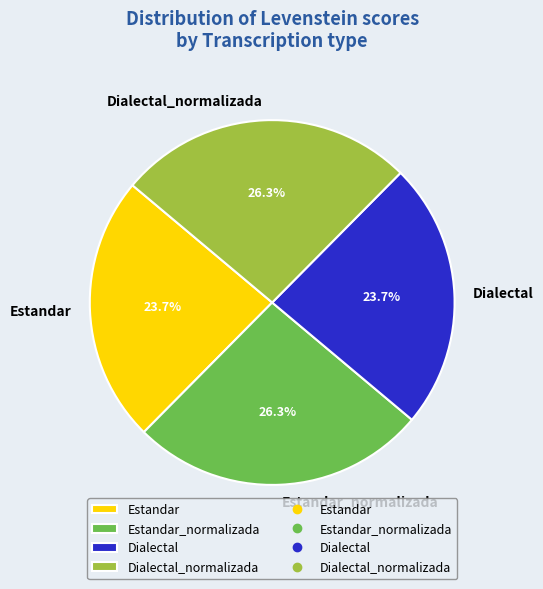

Approximately how many times larger is the value at Estandar compared to Dialectal_normalizada?

0.9